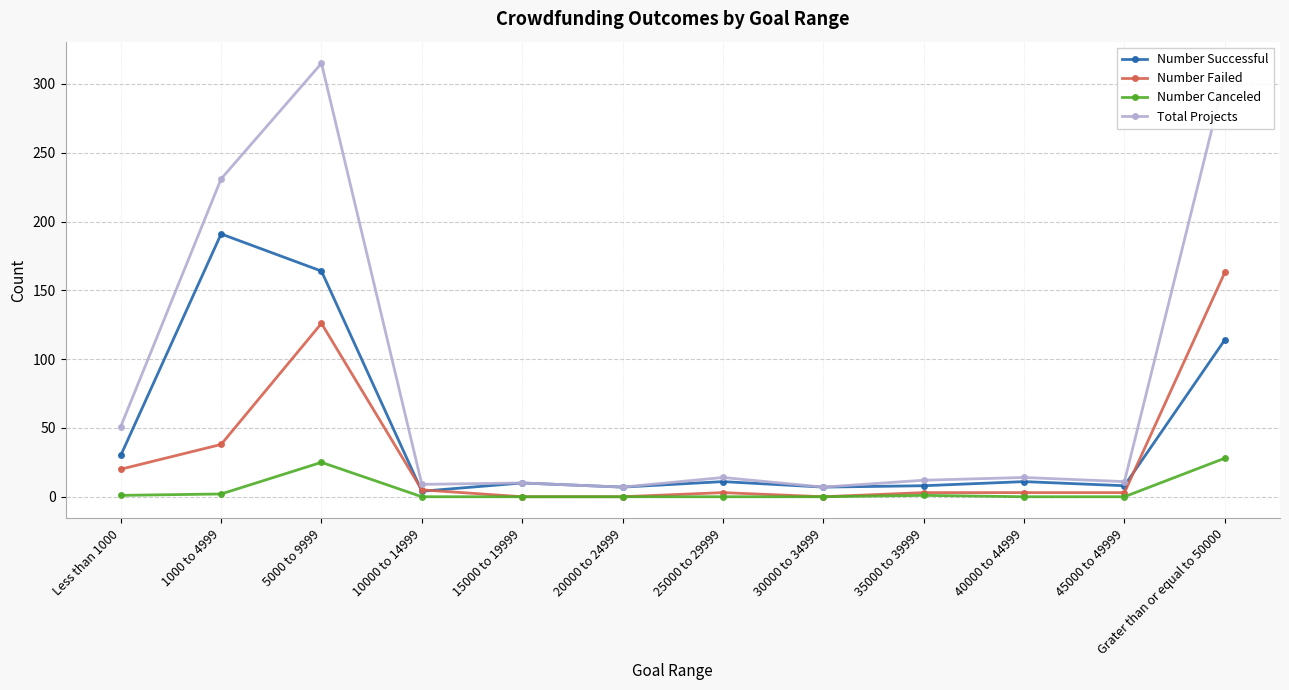

True or false: Number Canceled and Total Projects cross at least once.

False